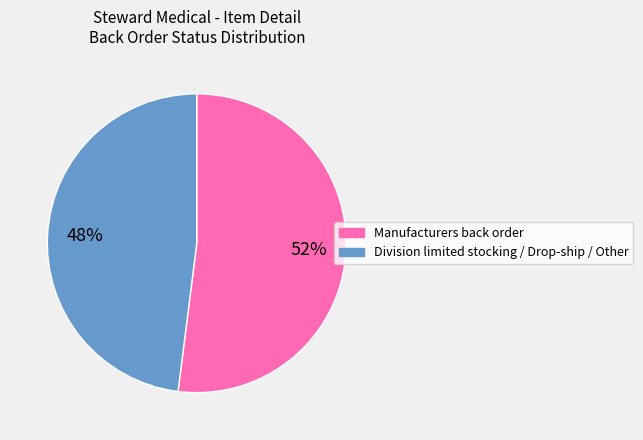

To the nearest percent, what is the average slice percentage?

50%